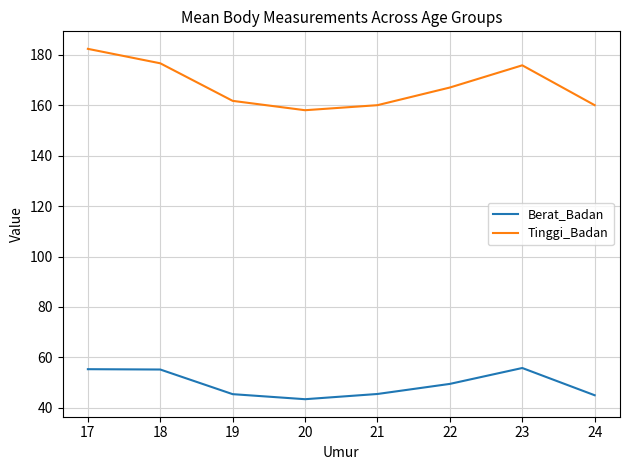

Where does the Berat_Badan series first go above 49?

17